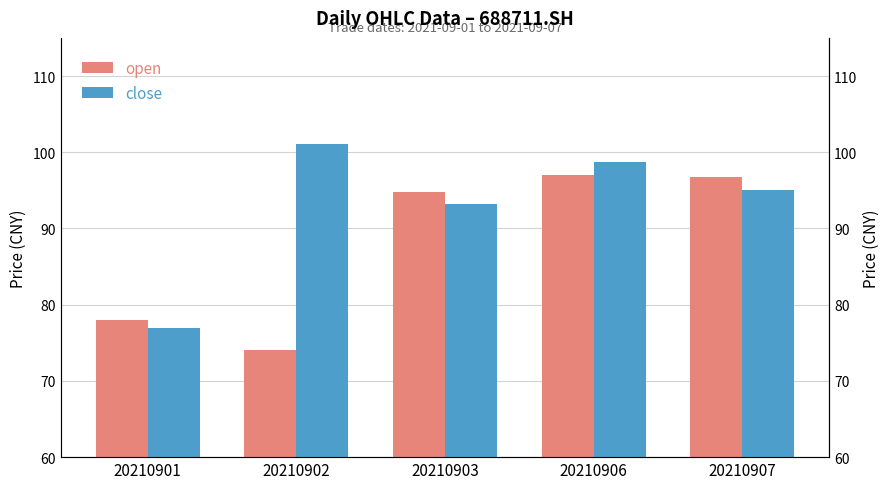

Which series has the widest spread of values?

close